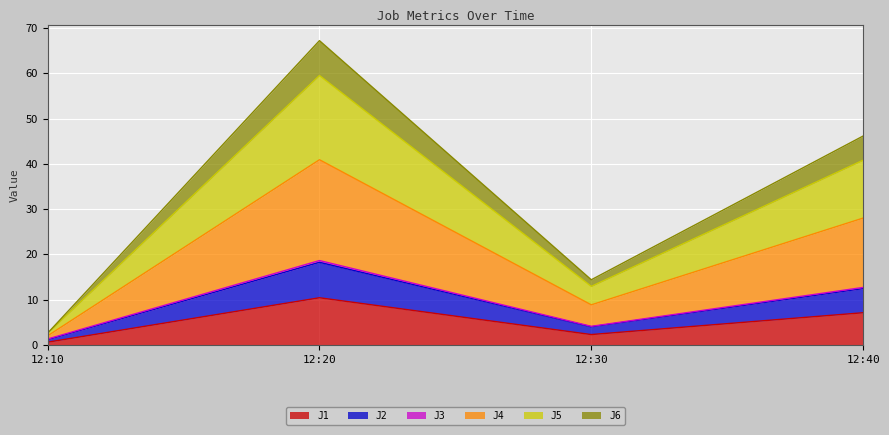

At which category is the sum across all series the highest?

12:20